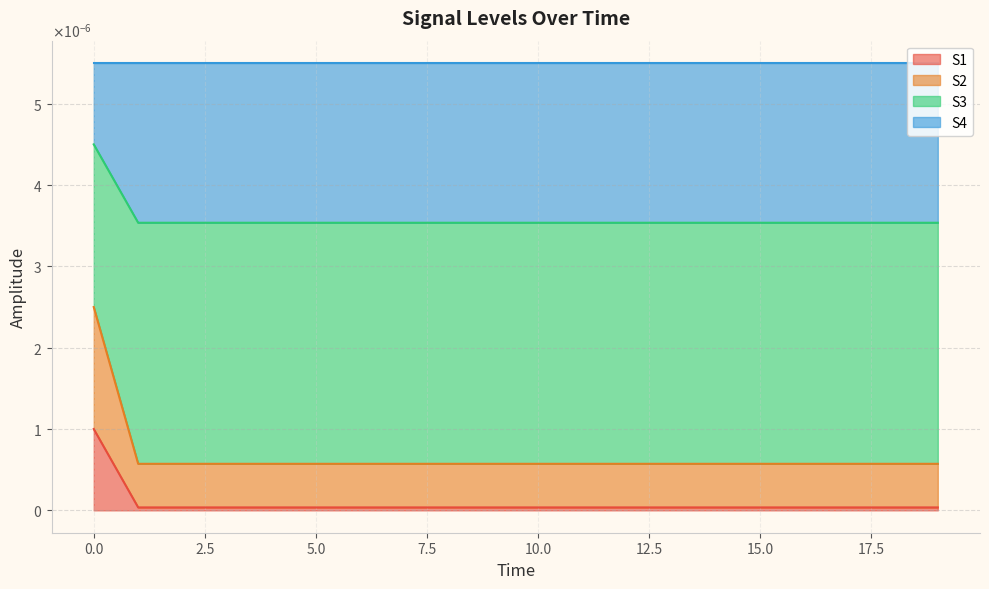

Which category has the highest value across all series?

11.0